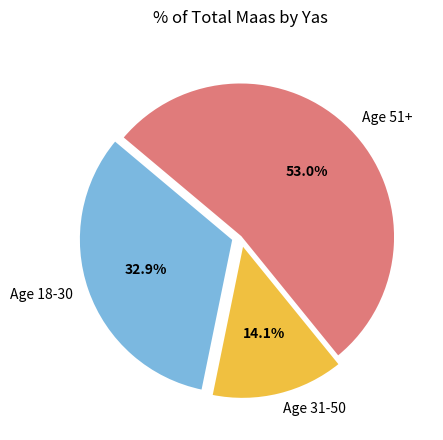

Does any single category account for the majority?

Yes